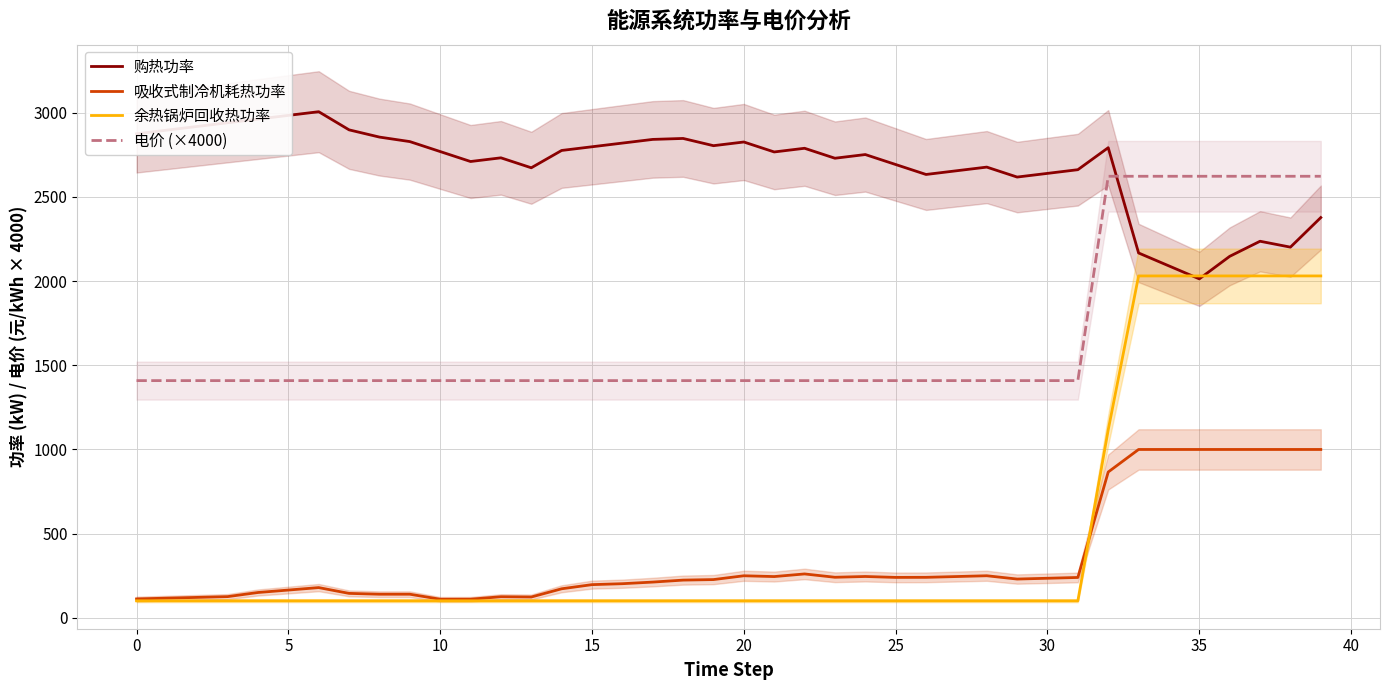

After their last crossing, which series has the higher values: 购热功率 or 电价 (×4000)?

电价 (×4000)